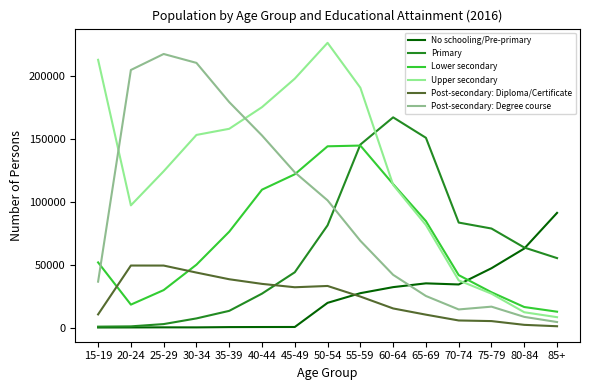

List the series in order of their peak value, highest first.

Upper secondary, Post-secondary: Degree course, Primary, Lower secondary, No schooling/Pre-primary, Post-secondary: Diploma/Certificate